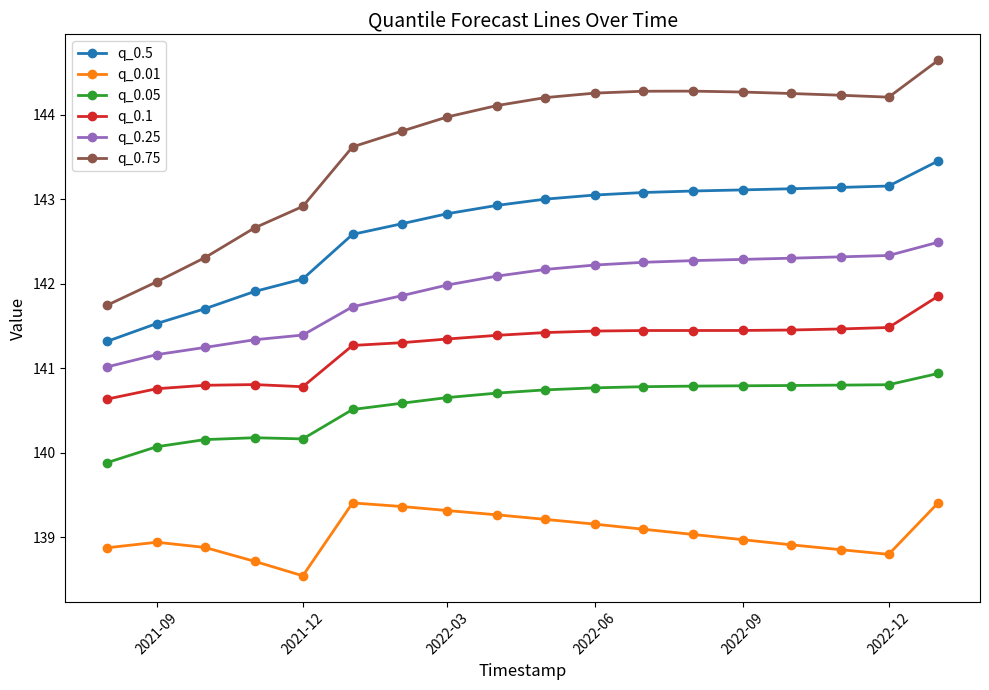

How many values in the q_0.05 series are below 140?

1